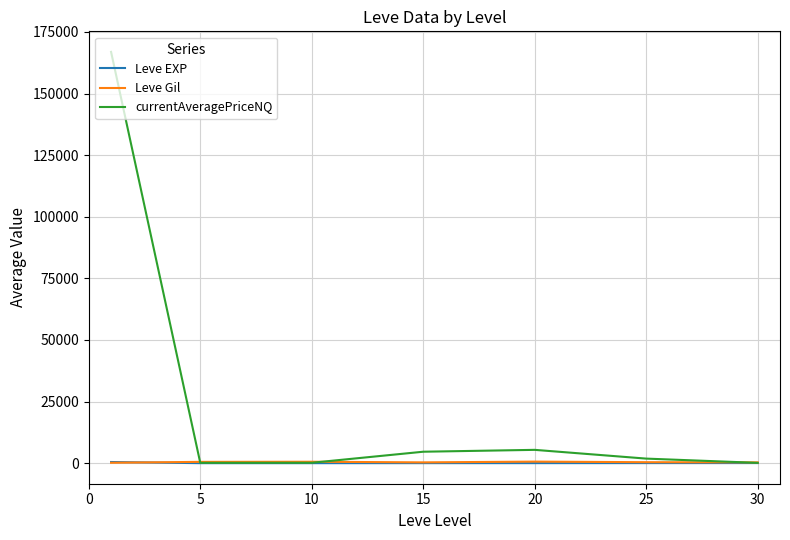

Which series has the widest spread of values?

currentAveragePriceNQ